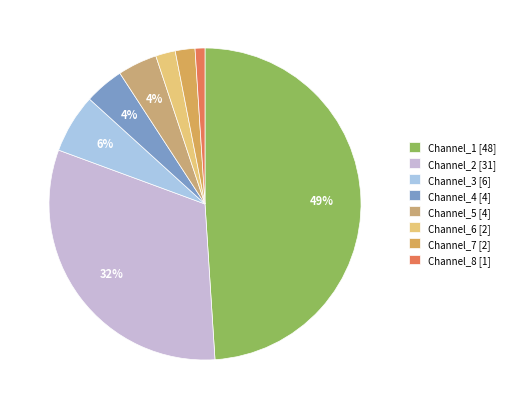

Rank the categories by value from lowest to highest.

Channel_8, Channel_6, Channel_7, Channel_4, Channel_5, Channel_3, Channel_2, Channel_1